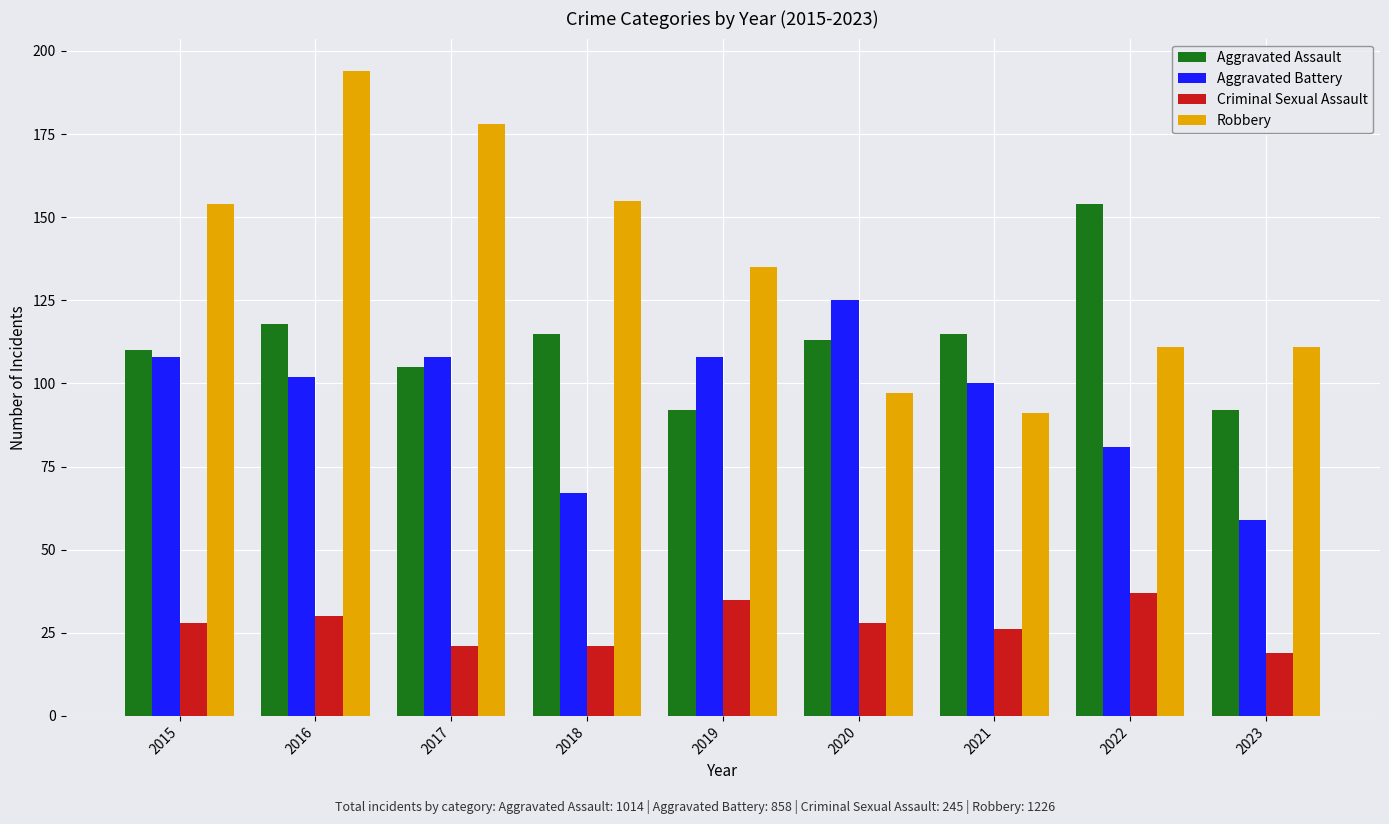

At which label is Aggravated Battery closest to 92?

2021